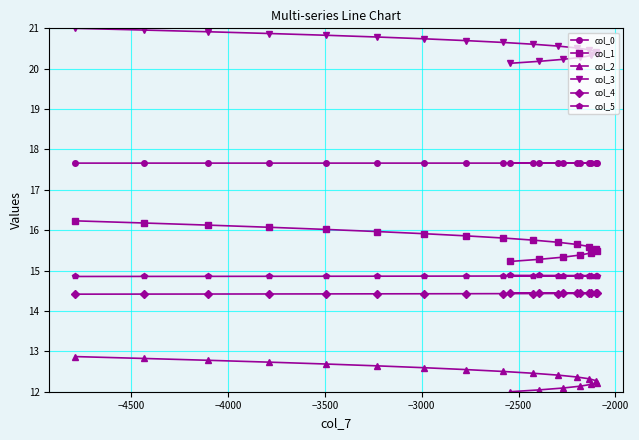

What are all the series names shown in the legend?

col_0, col_1, col_2, col_3, col_4, col_5